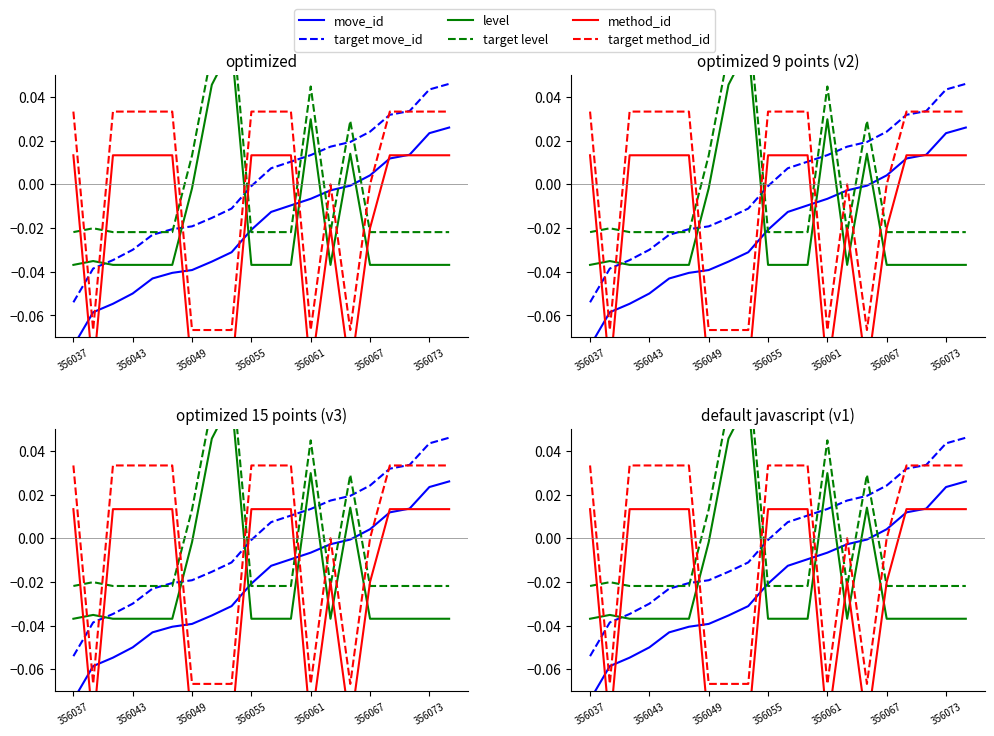

What is the difference between the maximum and minimum values in the level series?

0.1